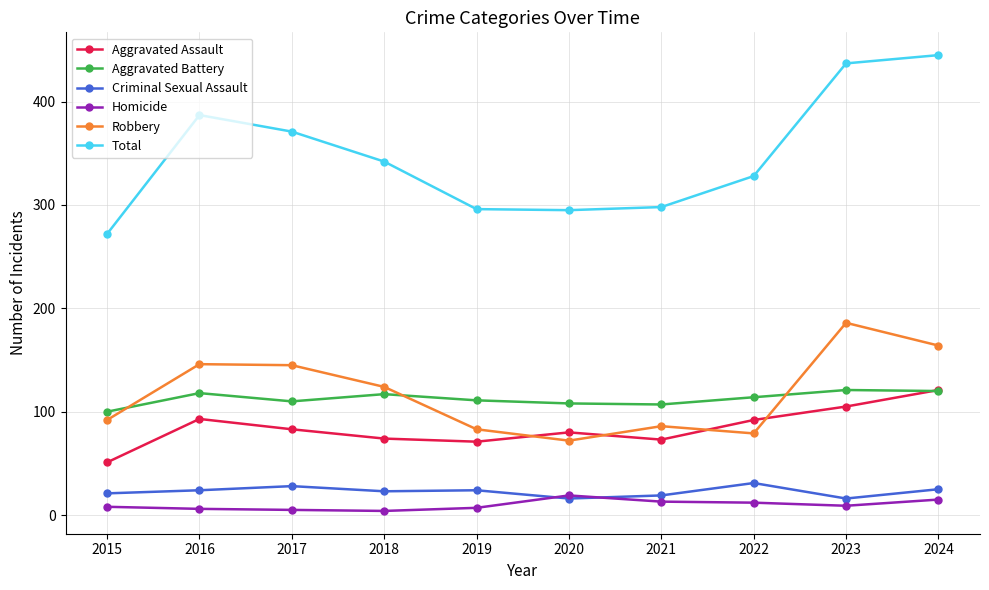

True or false: Aggravated Assault and Total cross at least once.

False